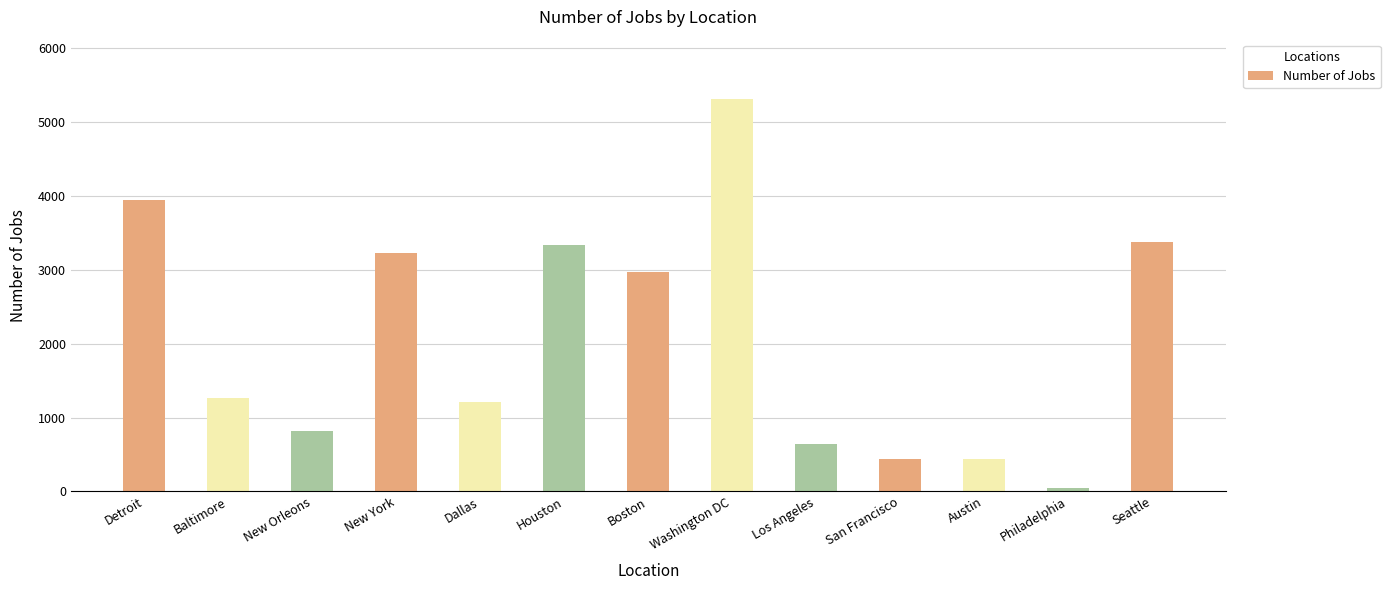

How many bars are there in total?

13